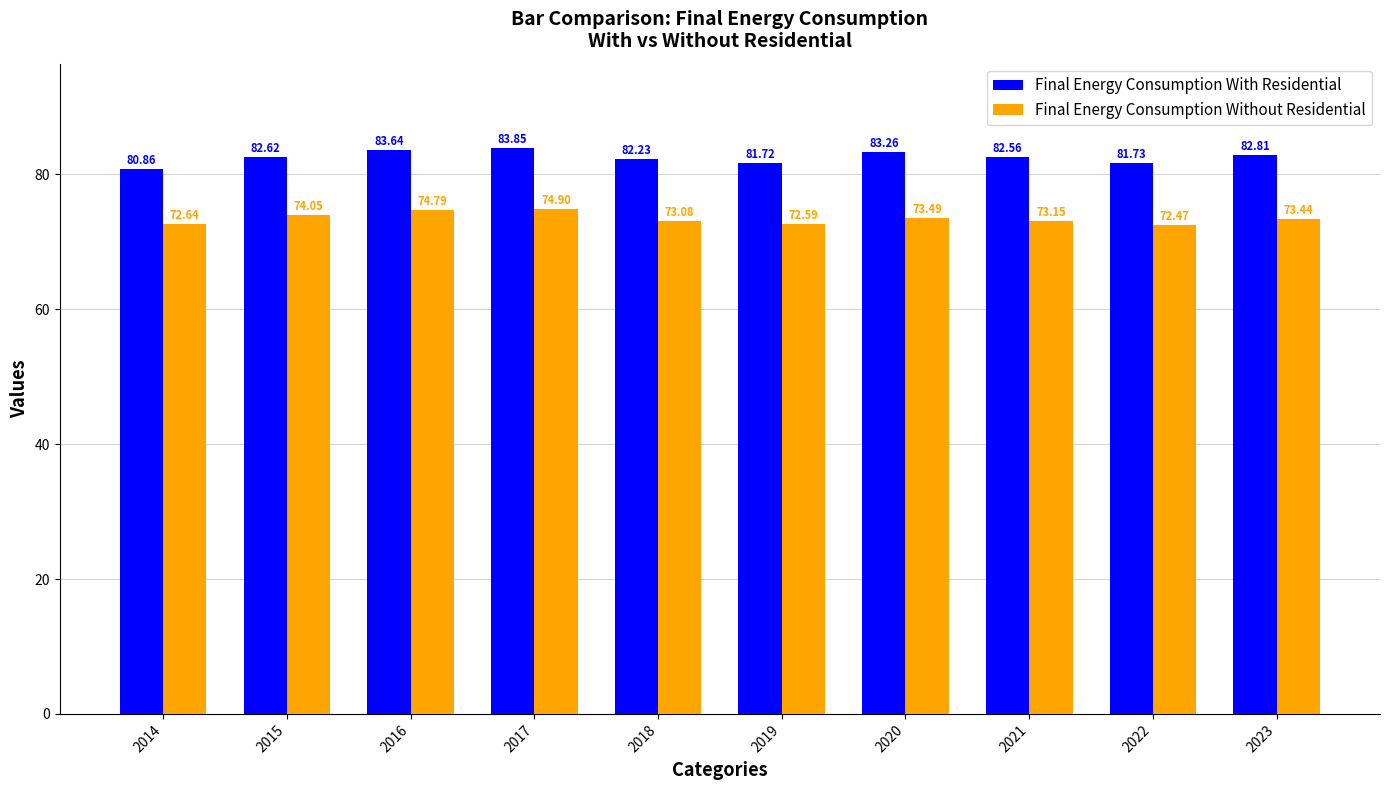

Which series has the largest total across all categories?

Final Energy Consumption With Residential